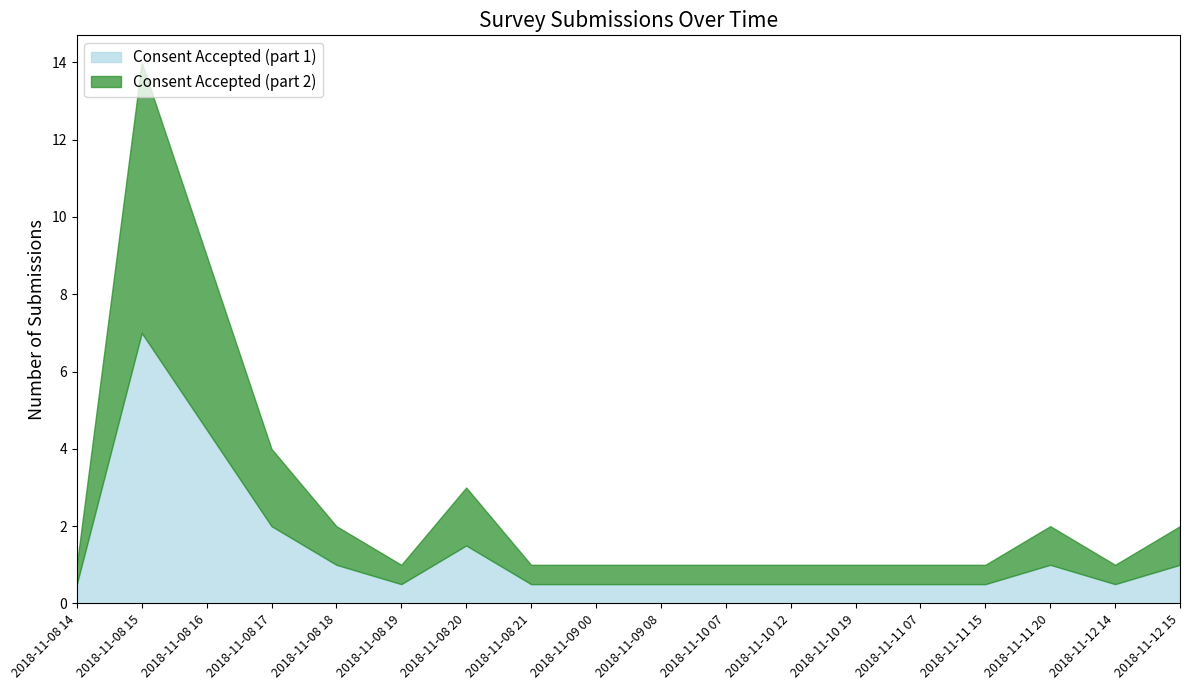

True or false: the data shows 1 at 2018-11-09 08:00.

True